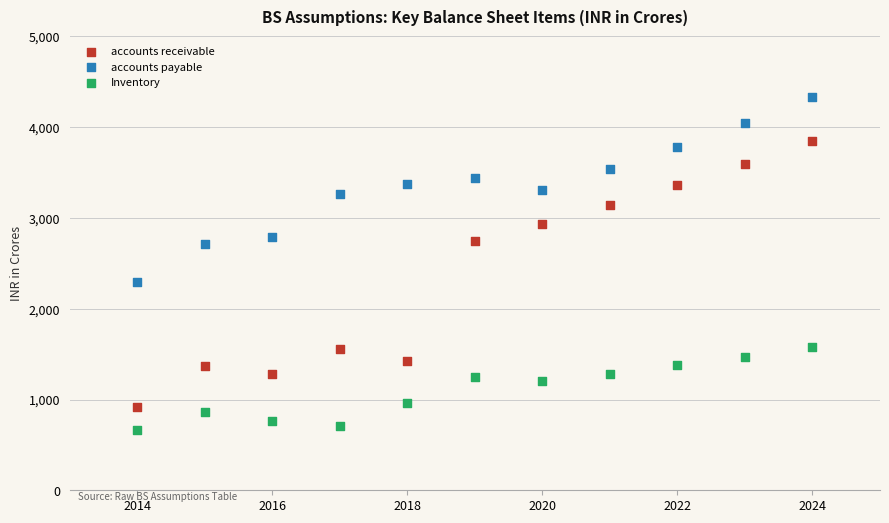

What are all the series names shown in the legend?

accounts receivable, accounts payable, Inventory